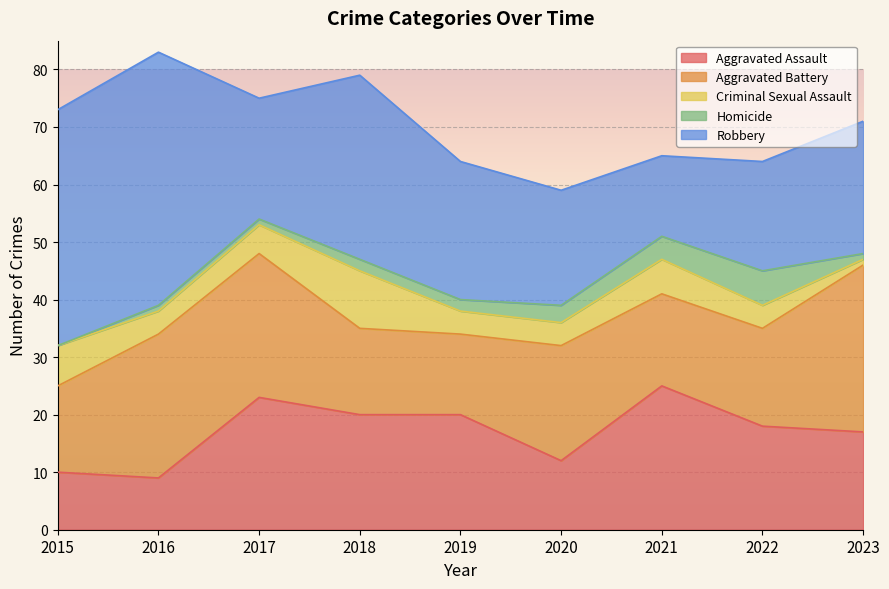

What is the approximate value of Aggravated Battery at 2023?

29